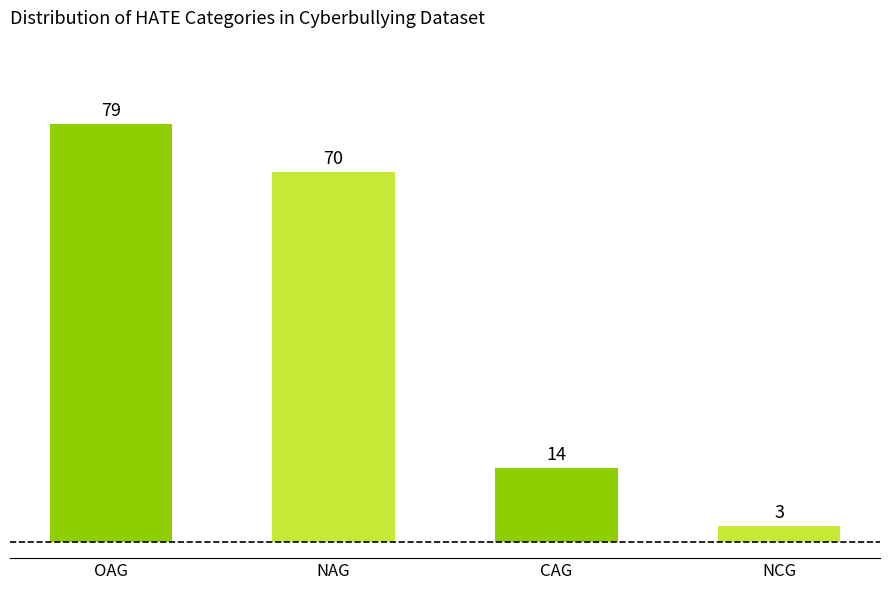

Reading right to left, extract all data points from this chart.

NCG=3	CAG=14	NAG=70	OAG=79